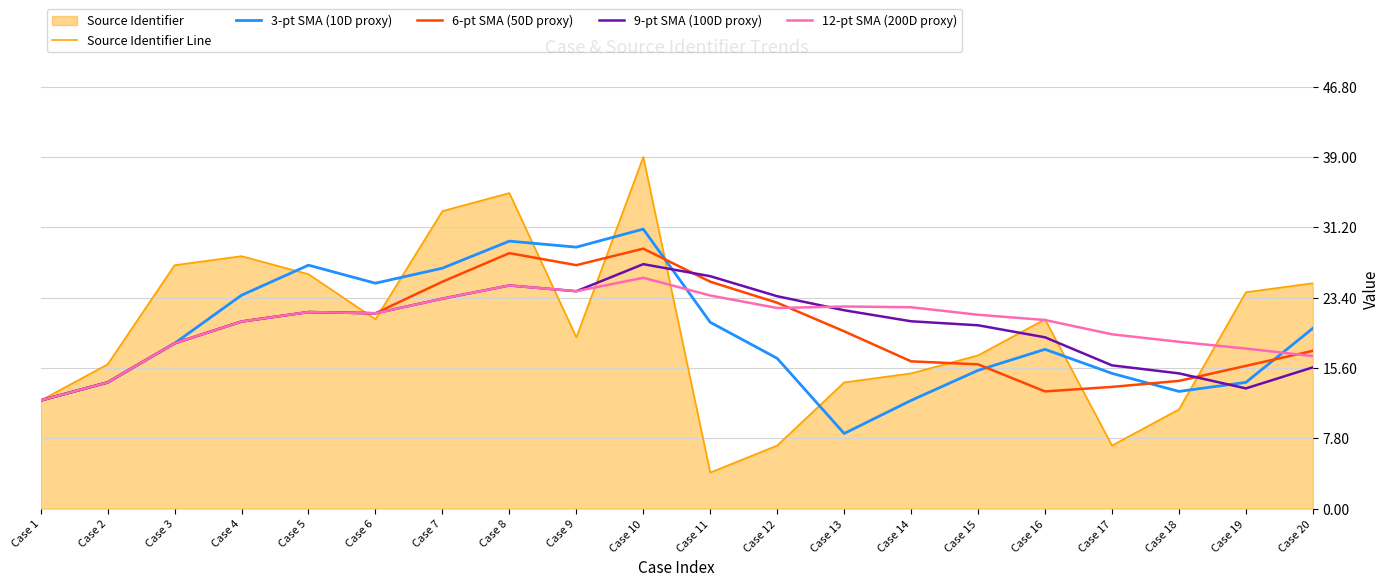

Reading left to right, what are all the values shown in this chart?

Source Identifier Line: Case 1=12.0	Case 2=16.0	Case 3=27.0	Case 4=28.0	Case 5=26.0	Case 6=21.0	Case 7=33.0	Case 8=35.0	Case 9=19.0	Case 10=39.0	Case 11=4.0	Case 12=7.0	Case 13=14.0	Case 14=15.0	Case 15=17.0	Case 16=21.0	Case 17=7.0	Case 18=11.0	Case 19=24.0	Case 20=25.0
3-pt SMA (10D proxy): Case 1=12.0	Case 2=14.0	Case 3=18.3	Case 4=23.7	Case 5=27.0	Case 6=25.0	Case 7=26.7	Case 8=29.7	Case 9=29.0	Case 10=31.0	Case 11=20.7	Case 12=16.7	Case 13=8.3	Case 14=12.0	Case 15=15.3	Case 16=17.7	Case 17=15.0	Case 18=13.0	Case 19=14.0	Case 20=20.0
6-pt SMA (50D proxy): Case 1=12.0	Case 2=14.0	Case 3=18.3	Case 4=20.8	Case 5=21.8	Case 6=21.7	Case 7=25.2	Case 8=28.3	Case 9=27.0	Case 10=28.8	Case 11=25.2	Case 12=22.8	Case 13=19.7	Case 14=16.3	Case 15=16.0	Case 16=13.0	Case 17=13.5	Case 18=14.2	Case 19=15.8	Case 20=17.5
9-pt SMA (100D proxy): Case 1=12.0	Case 2=14.0	Case 3=18.3	Case 4=20.8	Case 5=21.8	Case 6=21.7	Case 7=23.3	Case 8=24.8	Case 9=24.1	Case 10=27.1	Case 11=25.8	Case 12=23.6	Case 13=22.0	Case 14=20.8	Case 15=20.3	Case 16=19.0	Case 17=15.9	Case 18=15.0	Case 19=13.3	Case 20=15.7
12-pt SMA (200D proxy): Case 1=12.0	Case 2=14.0	Case 3=18.3	Case 4=20.8	Case 5=21.8	Case 6=21.7	Case 7=23.3	Case 8=24.8	Case 9=24.1	Case 10=25.6	Case 11=23.6	Case 12=22.2	Case 13=22.4	Case 14=22.3	Case 15=21.5	Case 16=20.9	Case 17=19.3	Case 18=18.5	Case 19=17.8	Case 20=16.9